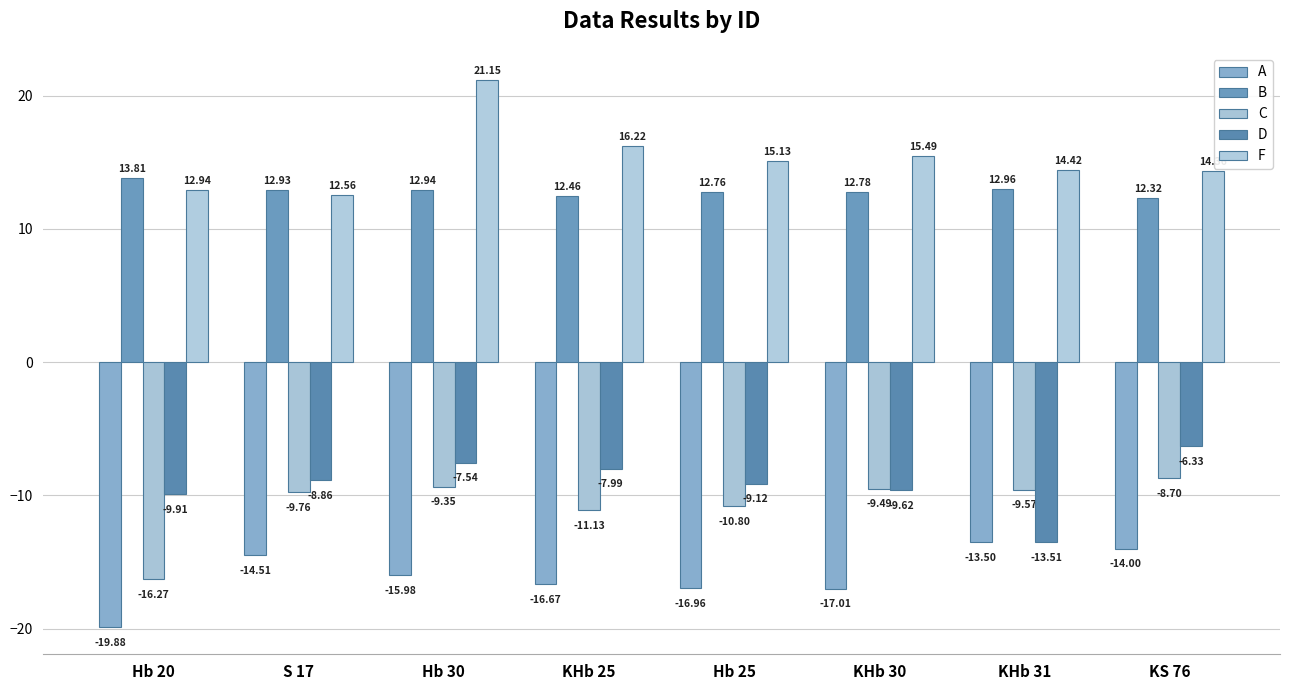

Which label corresponds to the smallest value in the chart?

Hb 20